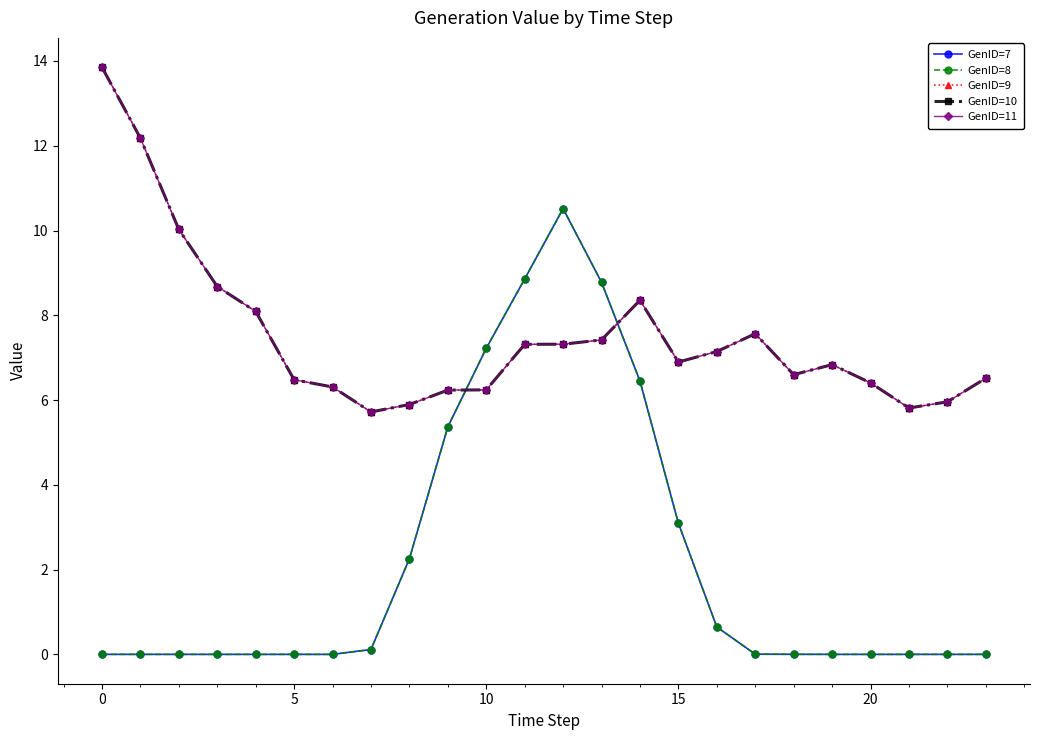

Does the chart have visible grid lines?

No